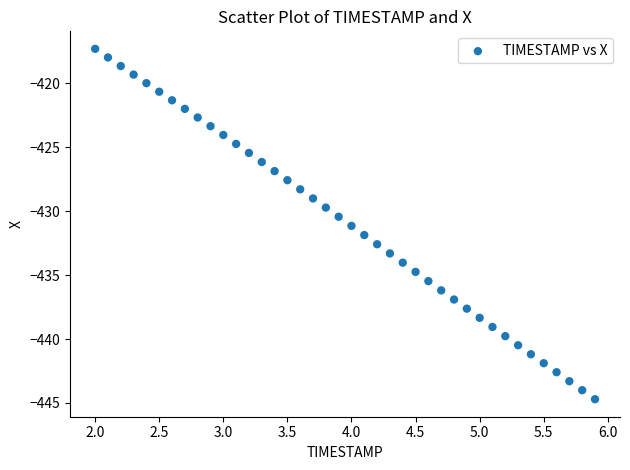

What is the range of X values (max minus min)?

3.9